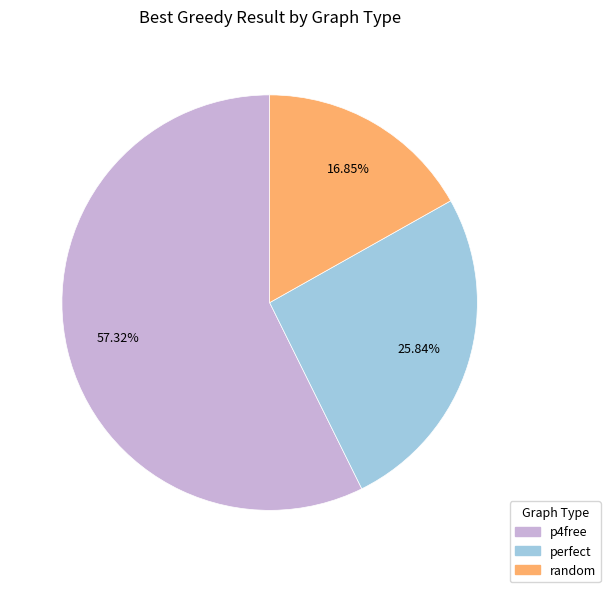

Approximately how many times larger is the value at random compared to perfect?

0.7